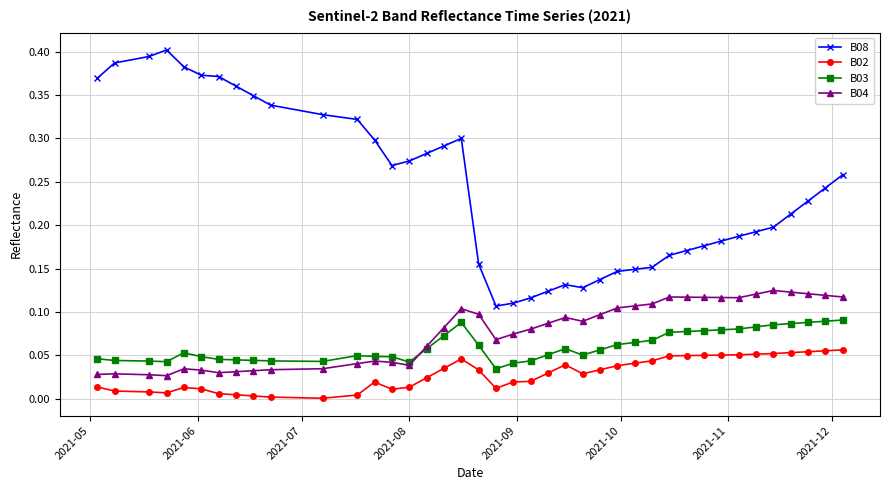

Which series has the largest total across all categories?

B08